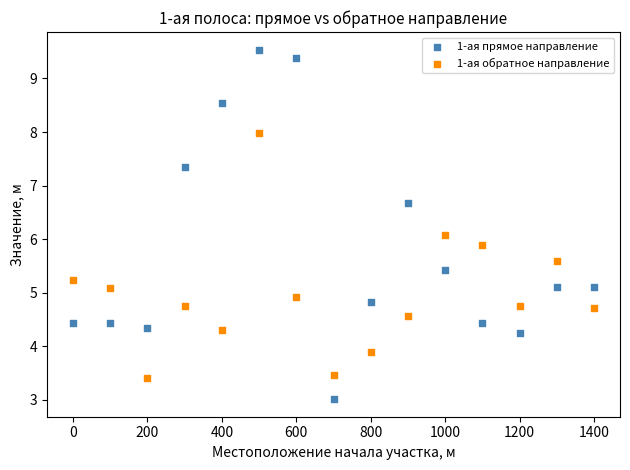

Across all data points, what is the range of Y values (max minus min)?

6.5